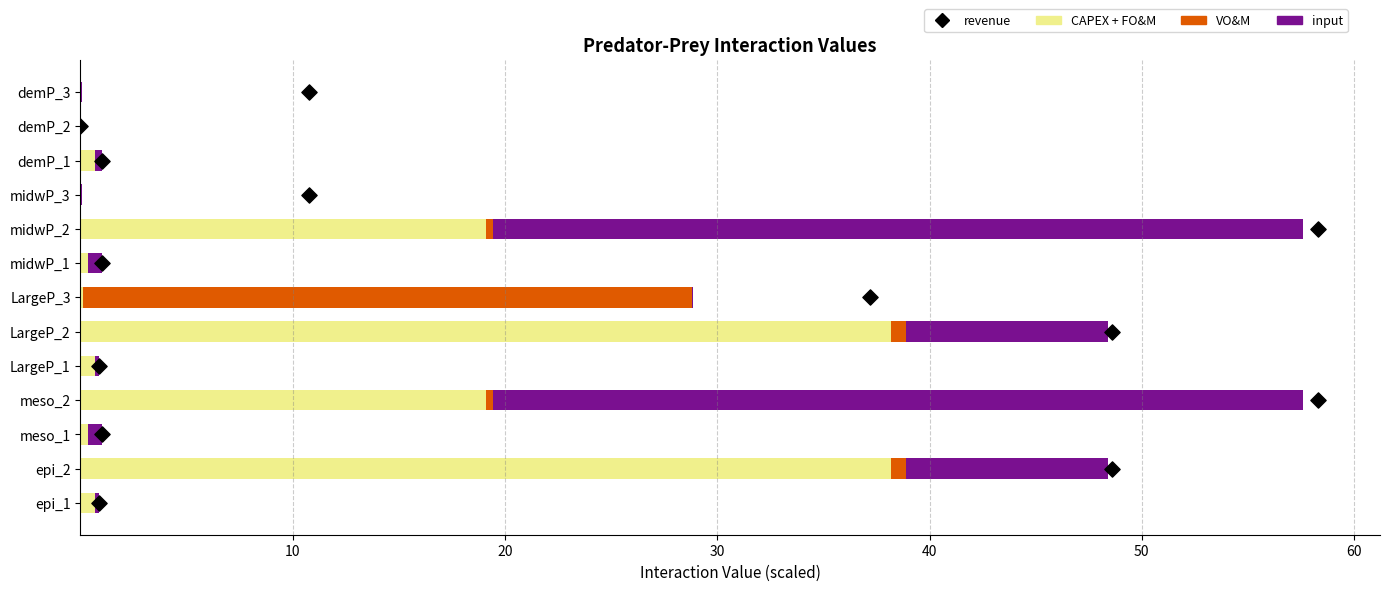

Which series has the largest total across all categories?

CAPEX + FO&M